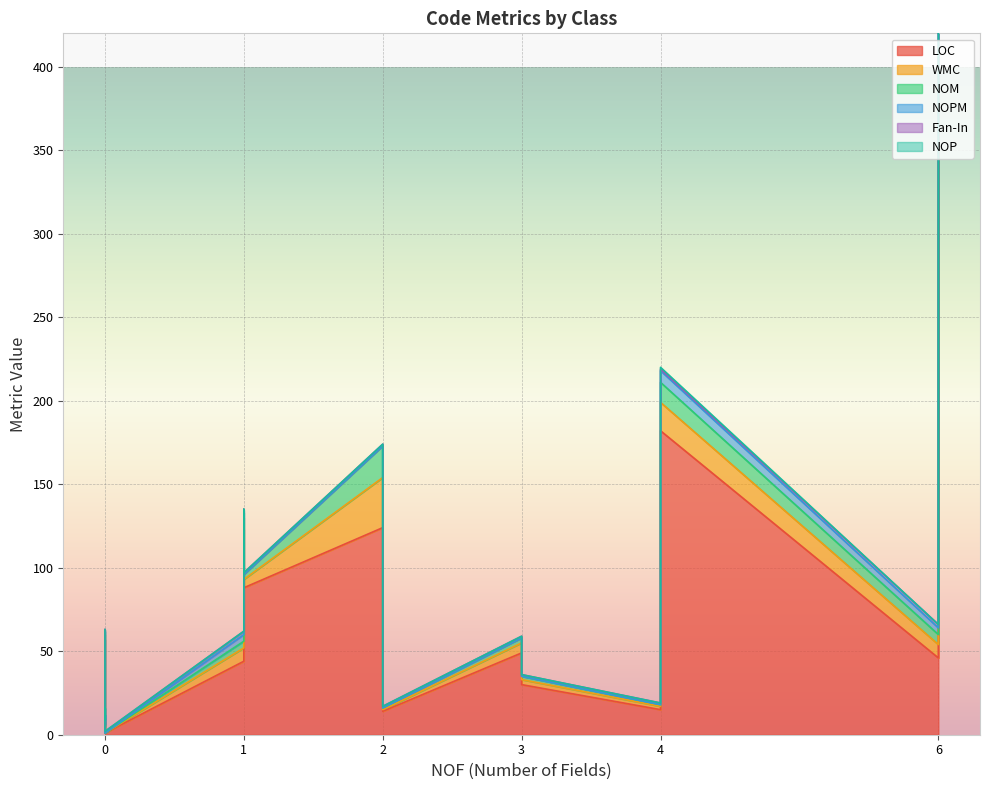

How many data points in NOPM are above 0?

5